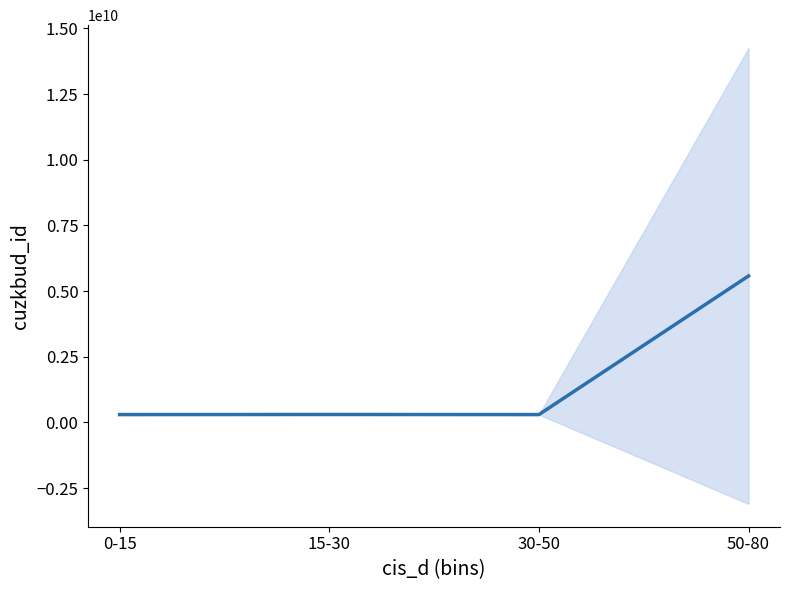

What is the difference between the maximum and minimum values?

5278953572.5